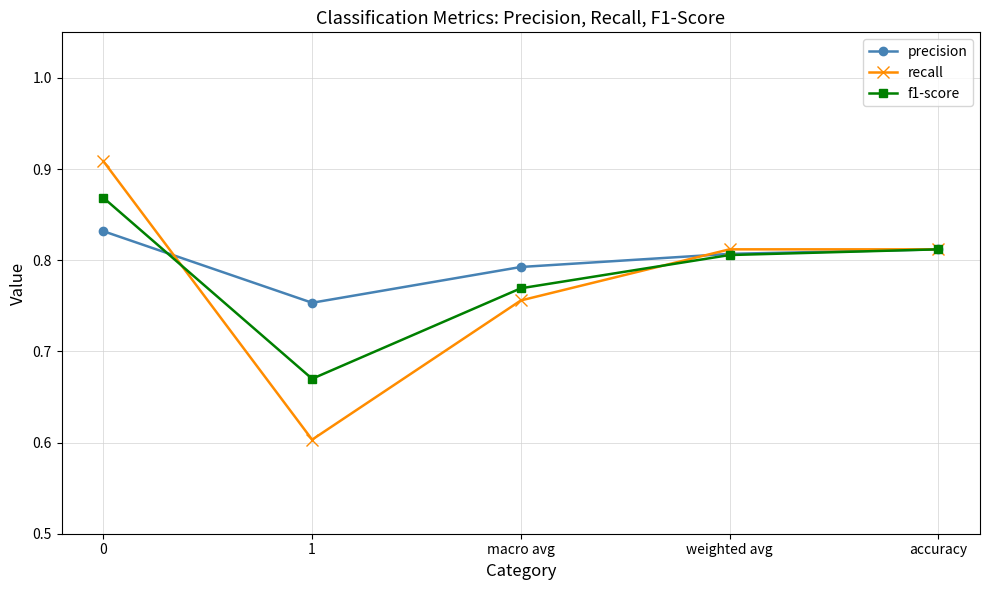

Where is the first local minimum for f1-score?

1